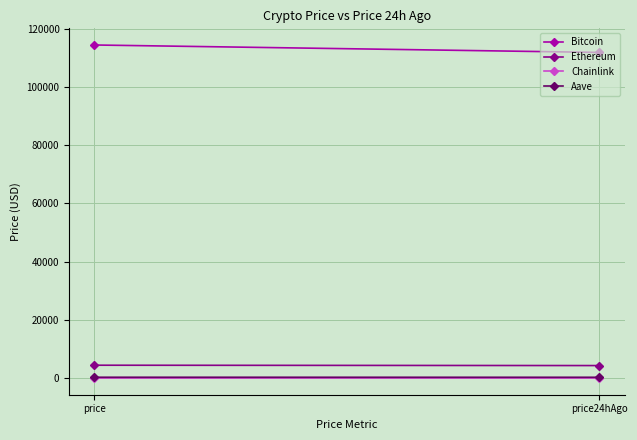

Is the value of Ethereum at price greater than the value of Bitcoin at price?

No